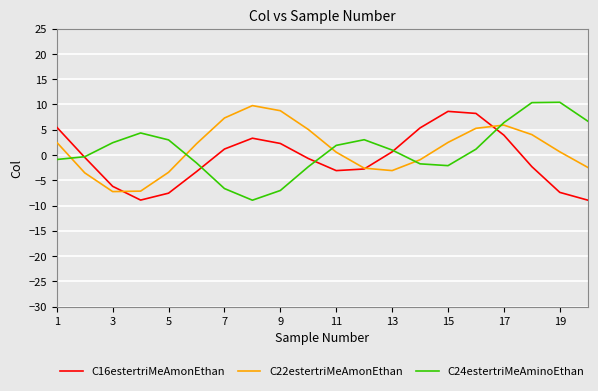

True or false: C22estertriMeAmonEthan has more than 0 points higher than both neighbors.

True